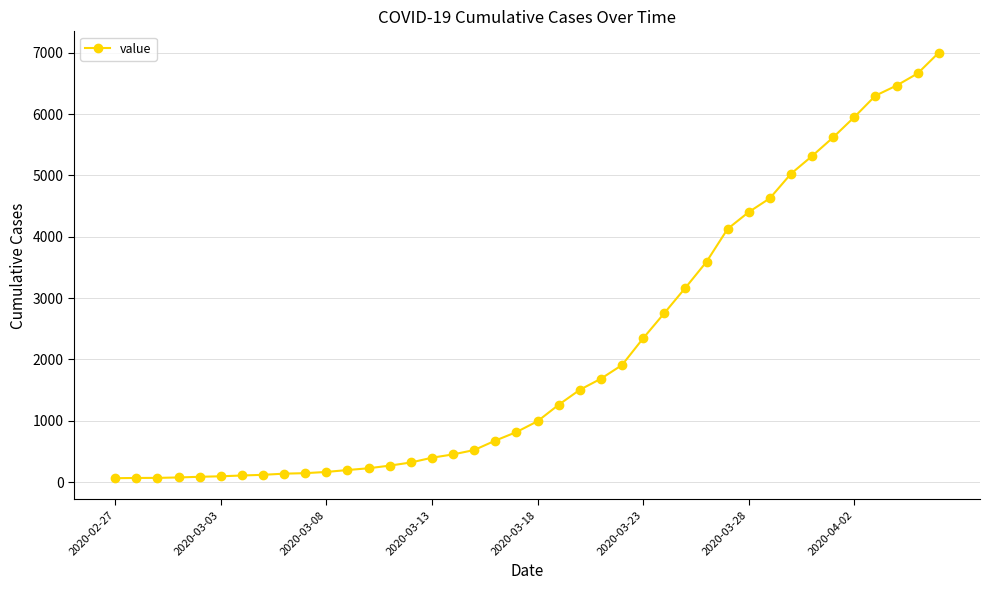

What is the difference between the maximum and minimum values?

6939